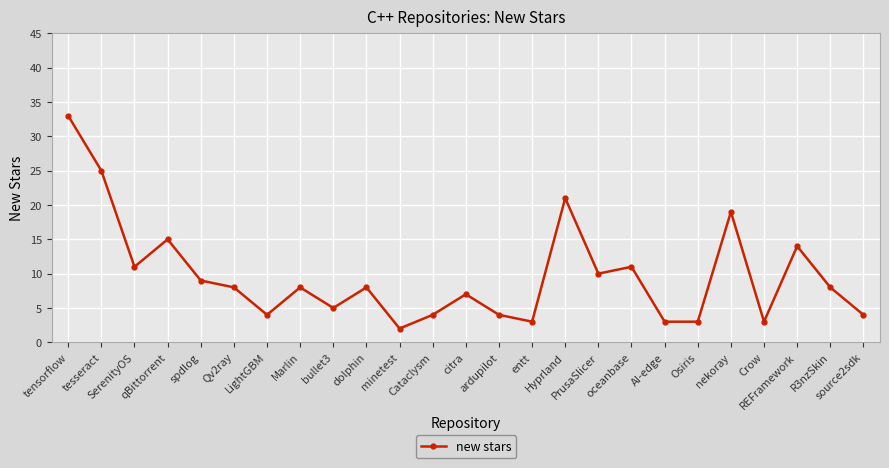

How many lines are shown in the chart?

1